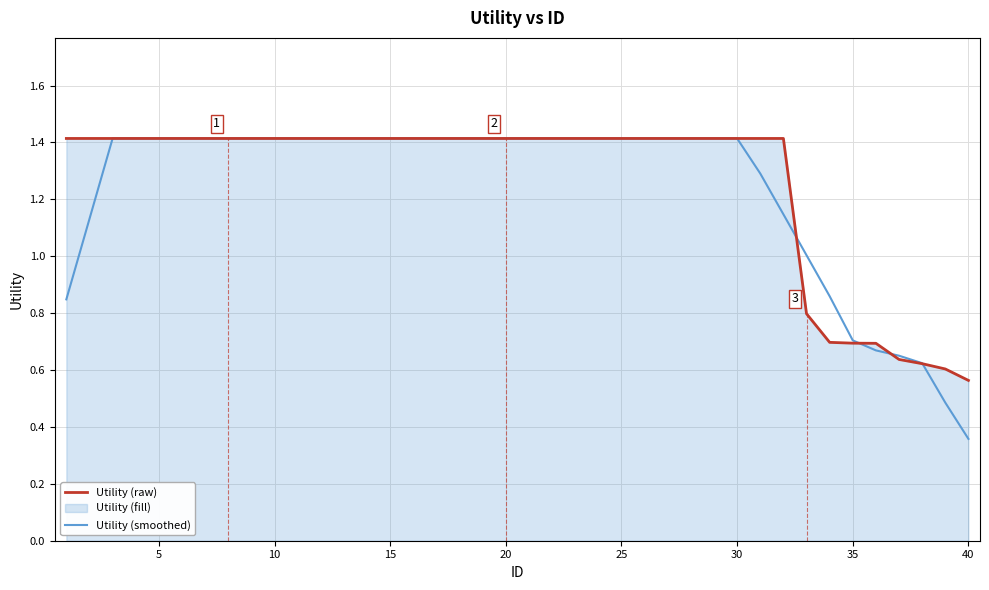

Which series has the widest spread of values?

Utility (smoothed)